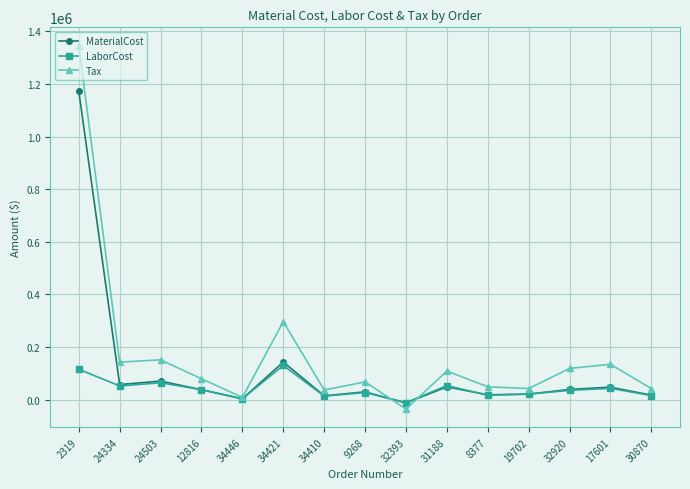

What is the maximum value shown in the chart?

1345944.5